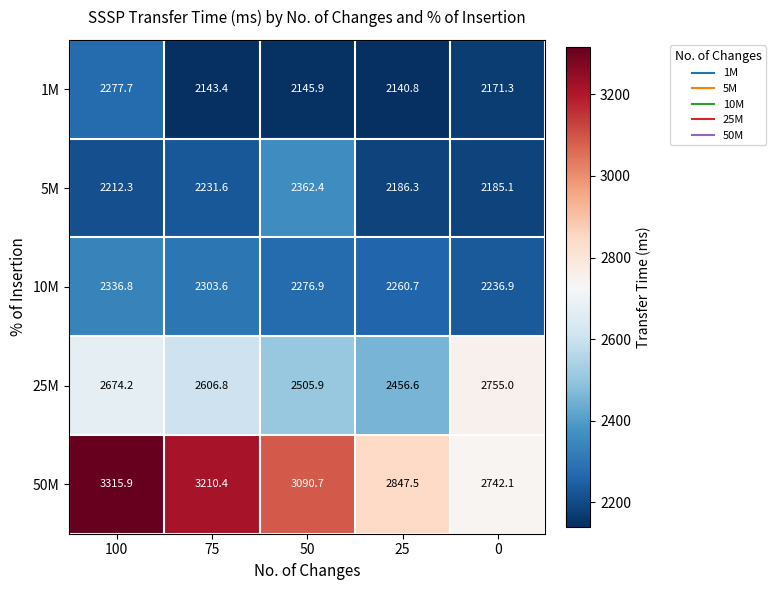

Rank the series at 0 from highest to lowest value.

25M, 50M, 10M, 5M, 1M